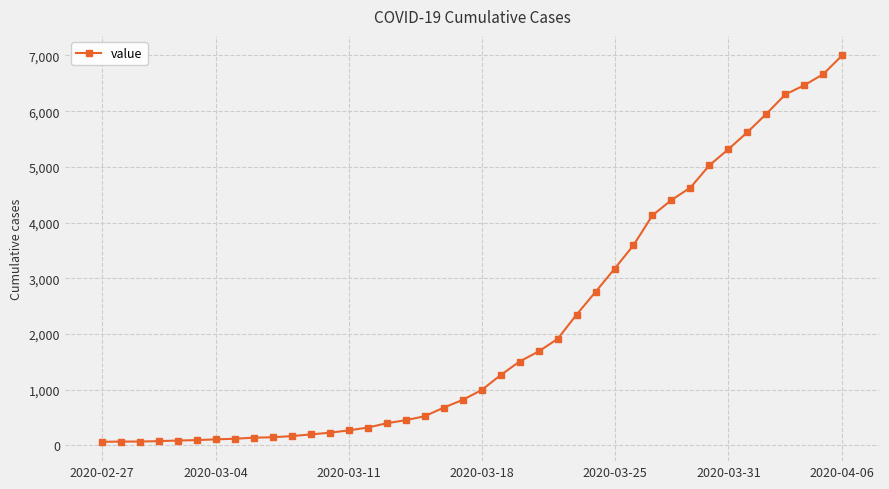

What is the difference between the second highest and minimum values?

6601